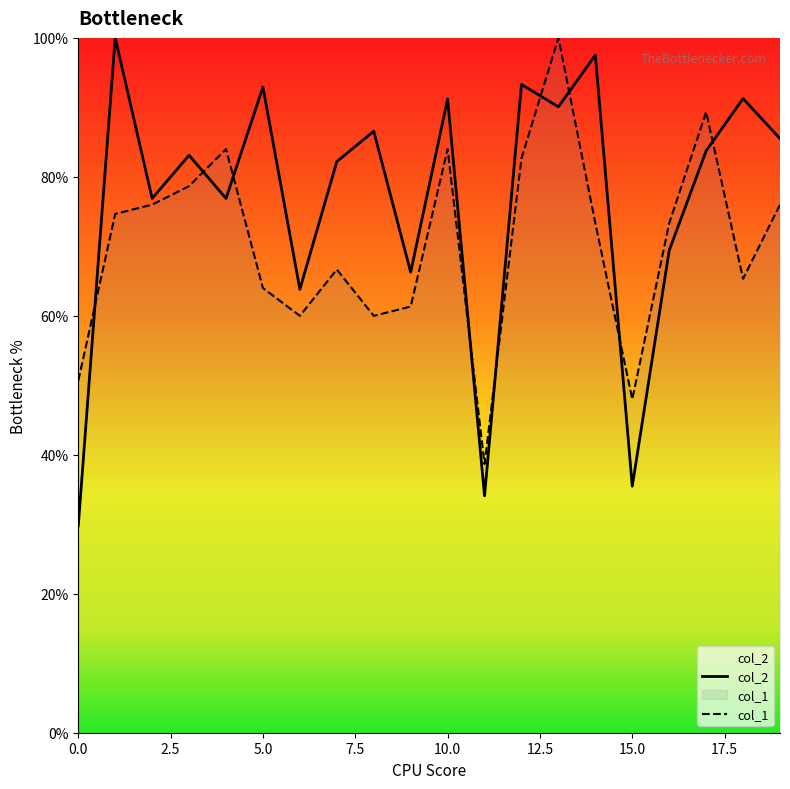

What is the difference between the highest and lowest values at 10.0?

7.2